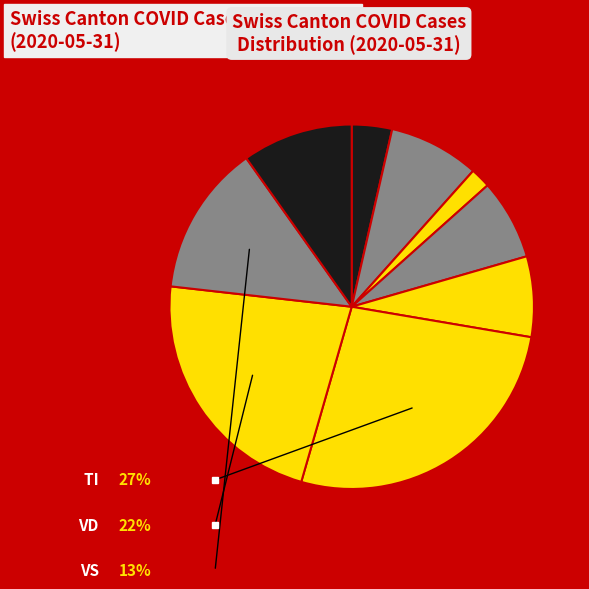

What is the largest slice in the pie chart?

TI